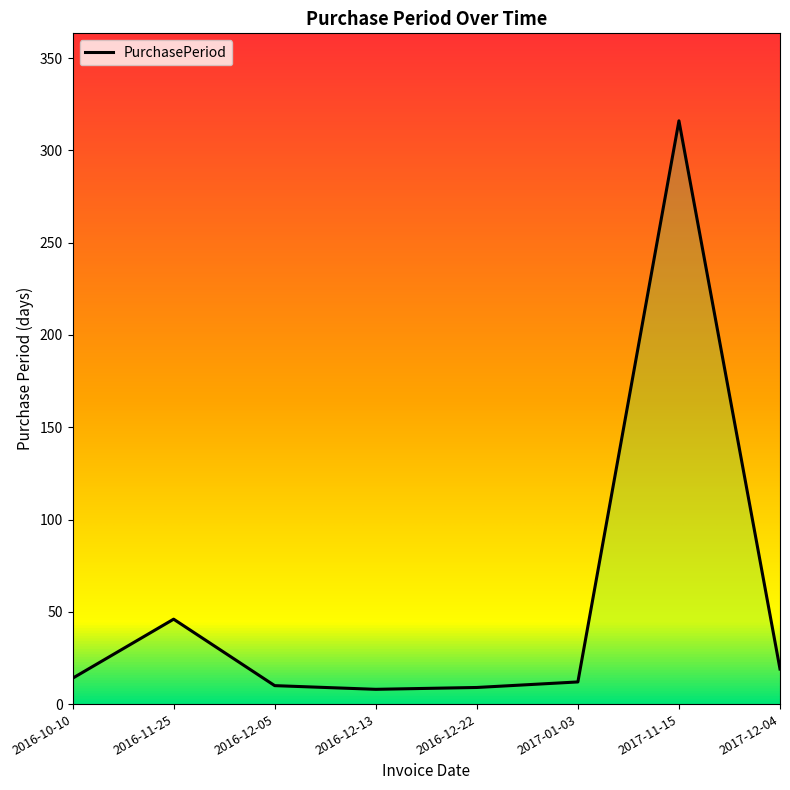

Rank the categories by value from lowest to highest.

2016-12-13, 2016-12-22, 2016-12-05, 2017-01-03, 2016-10-10, 2017-12-04, 2016-11-25, 2017-11-15